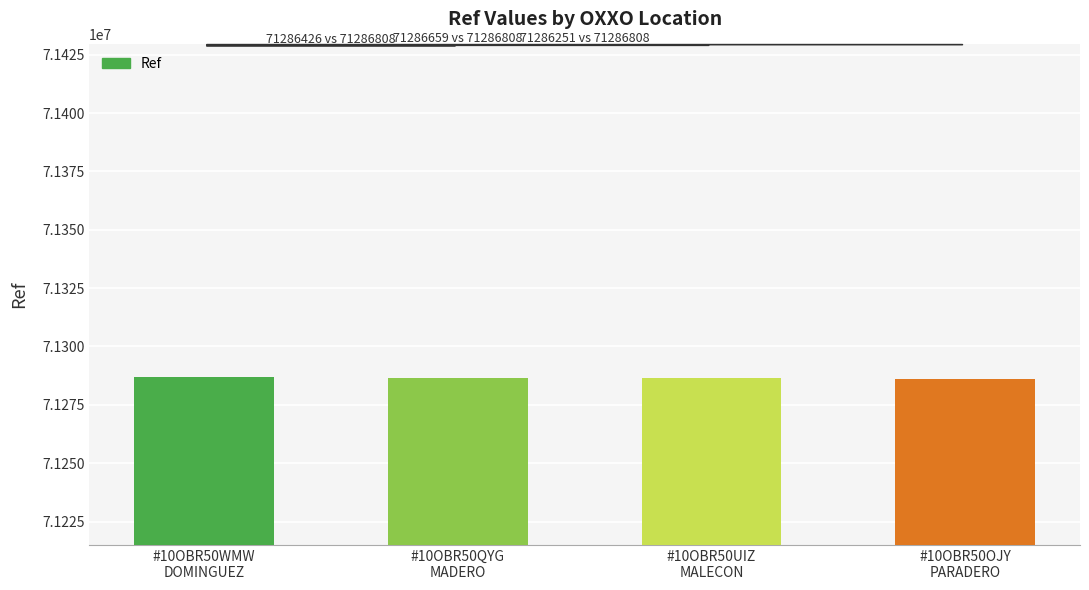

The chart shows a value of 22932486 at #10OBR50WMW
DOMINGUEZ. True or false?

False